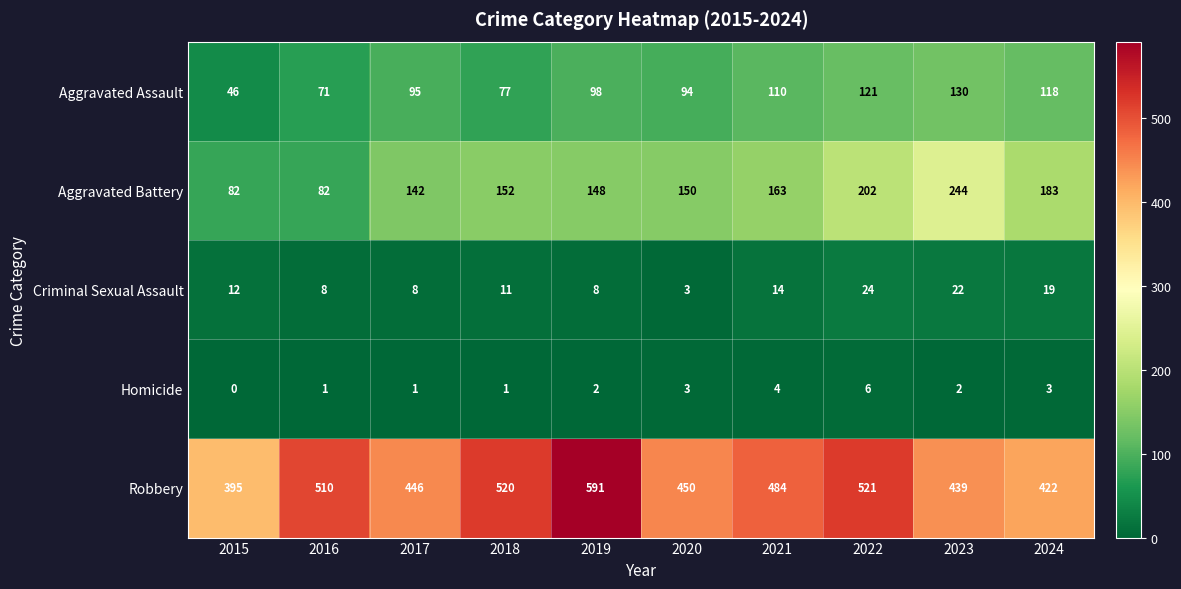

What is the maximum value for Robbery?

591